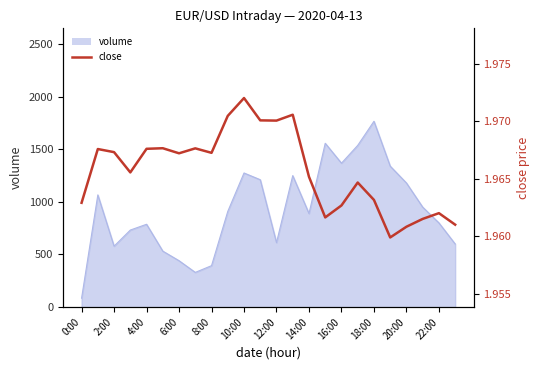

Does the chart have visible grid lines?

No